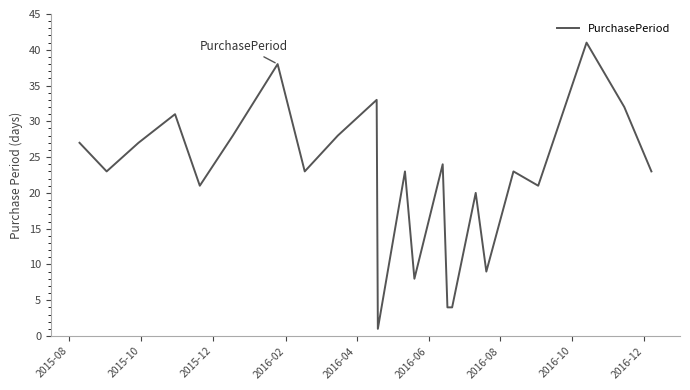

What is the difference between the maximum and minimum values?

40